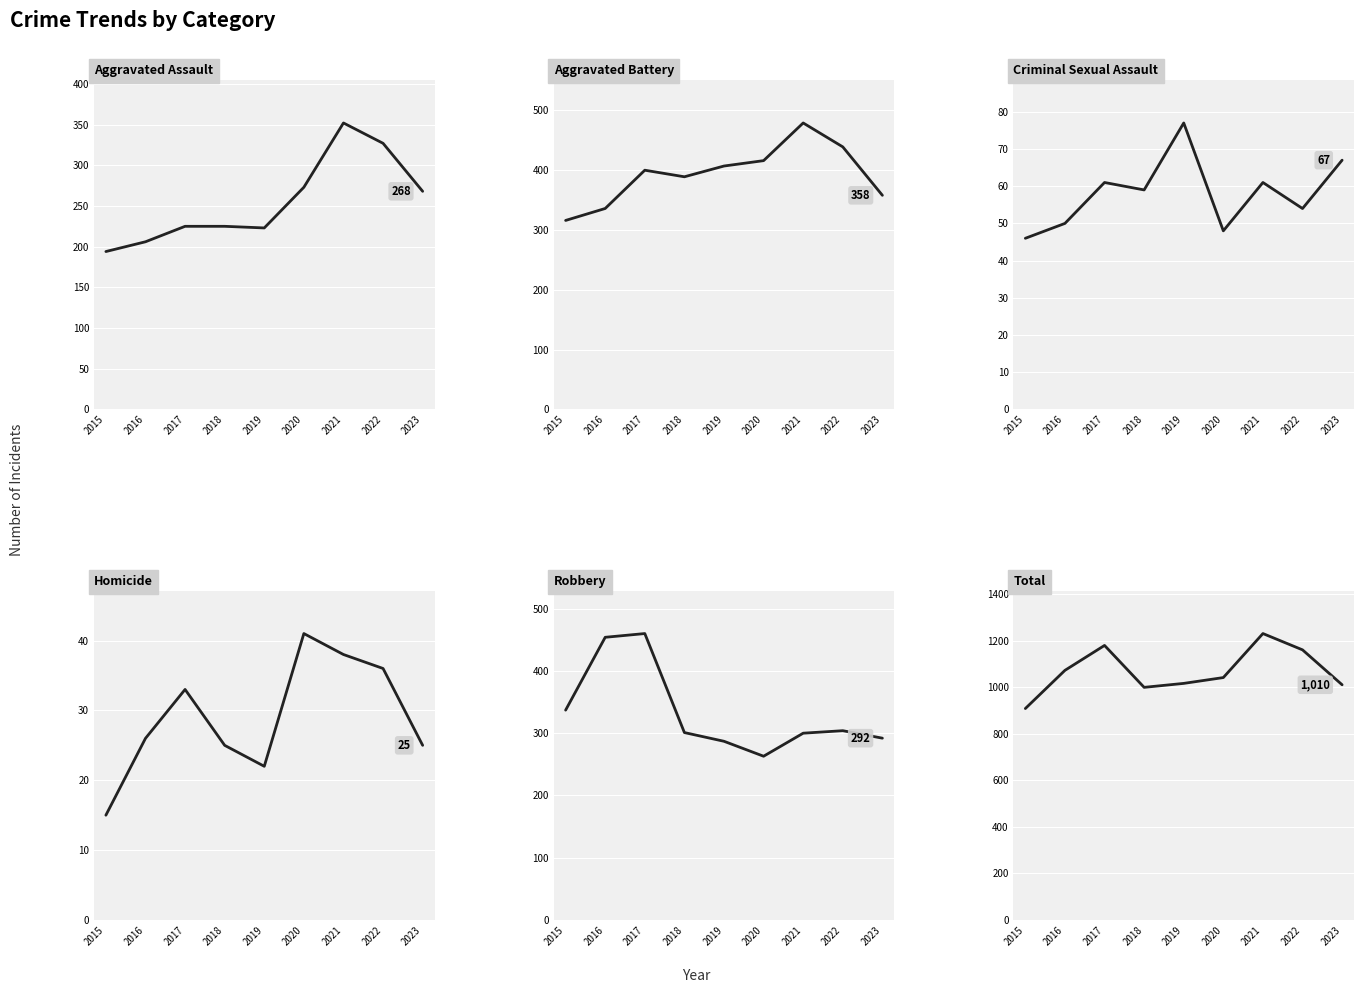

The value of Criminal Sexual Assault at 2018 is 59. True or false?

True